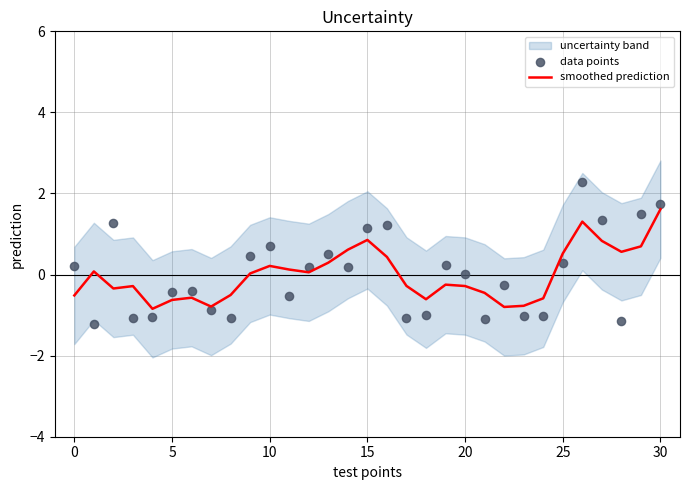

Is it true that smoothed prediction equals -0.5 at 0?

True